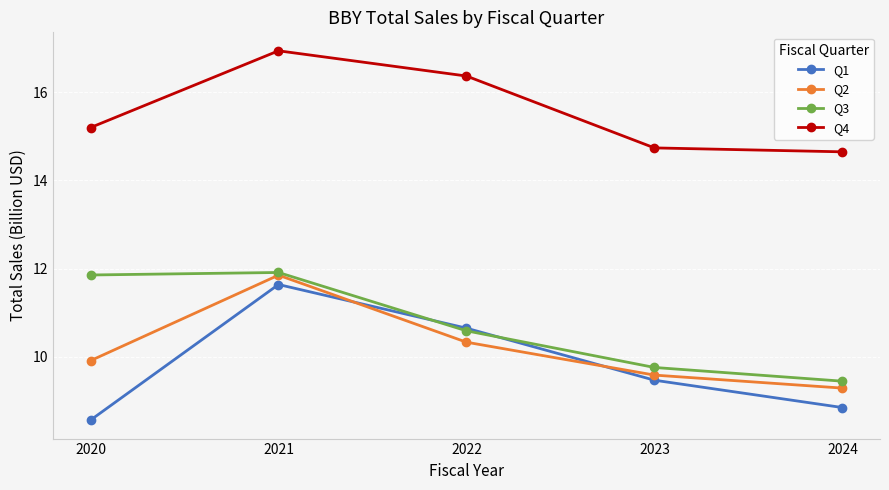

At which category is the sum across all series the highest?

2021